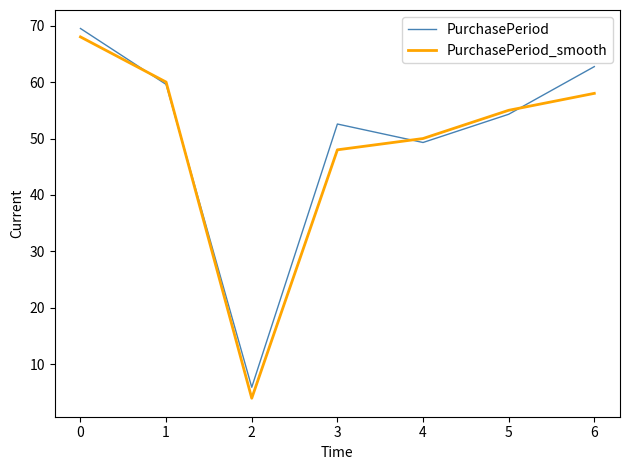

Which series has the largest range (max minus min)?

PurchasePeriod_smooth